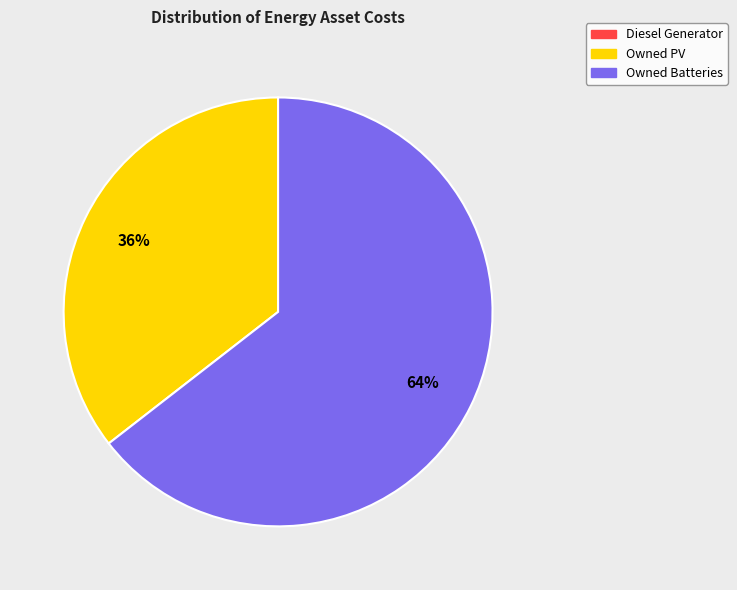

Is there any slice that represents more than half of the pie?

Yes